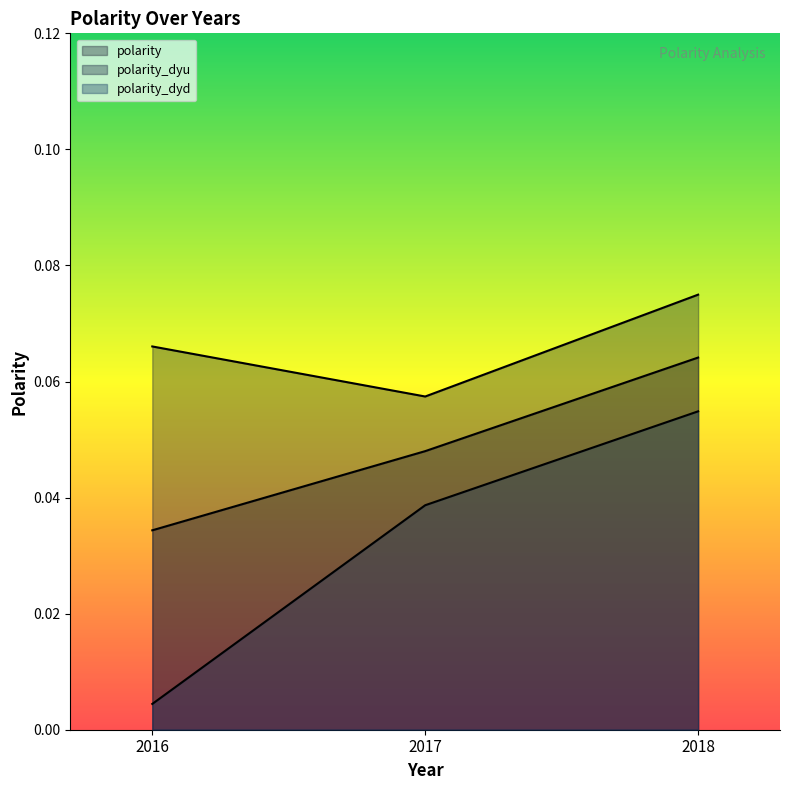

What is the approximate value of polarity_dyu at 2017?

0.1